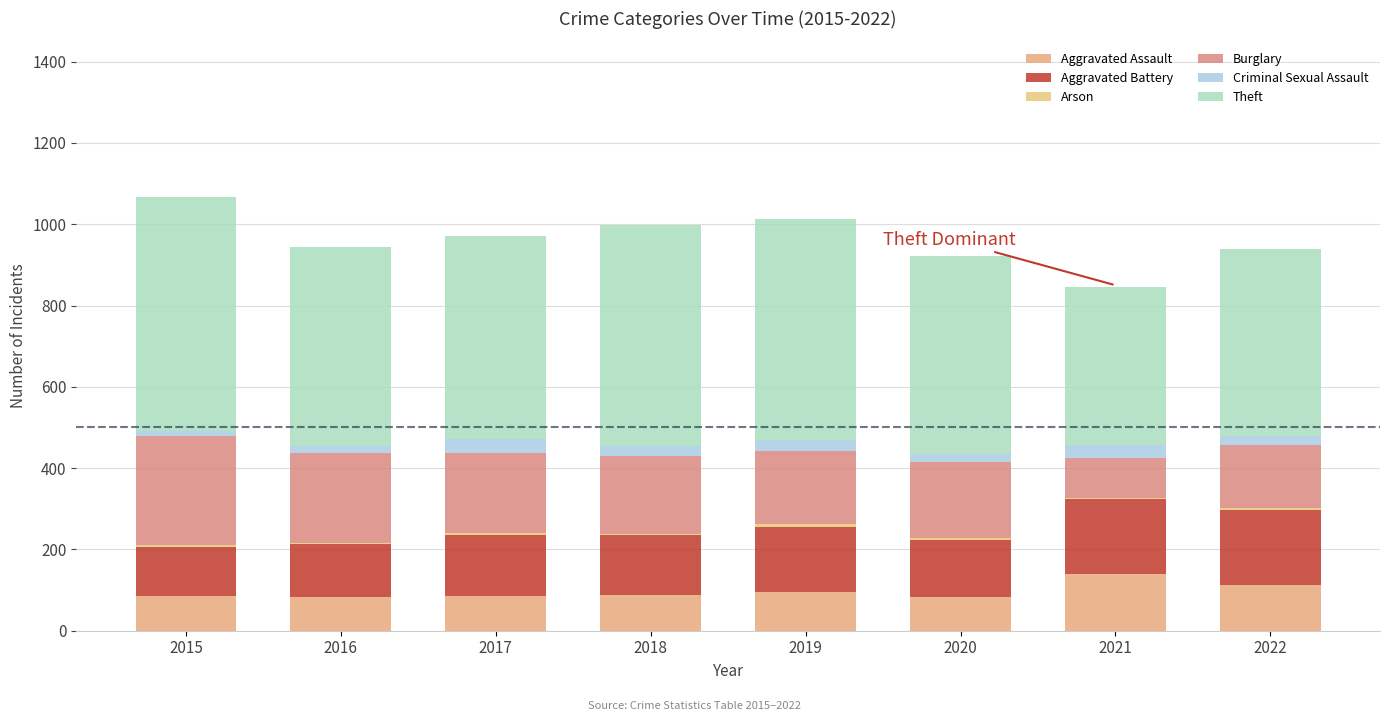

Count the number of data series in this chart.

6